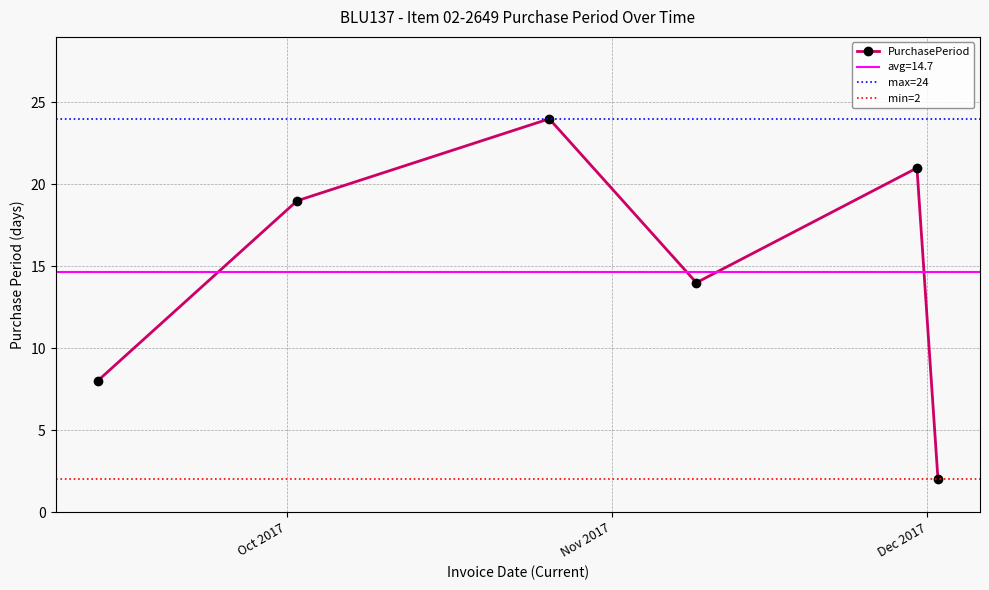

What is the maximum value shown in the chart?

24